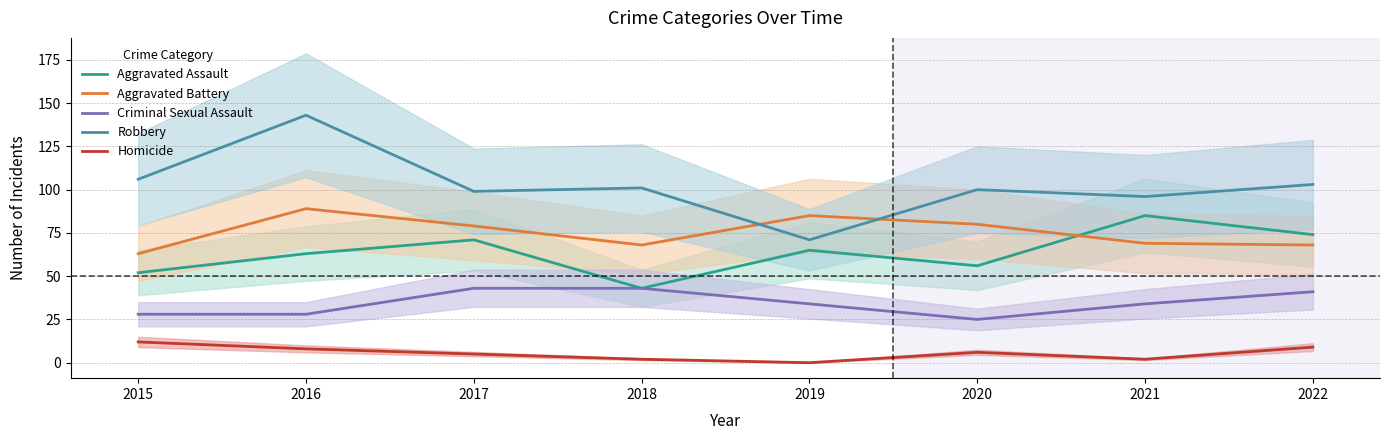

Reading left to right, what are all the values shown in this chart?

Aggravated Assault: 2015=52	2016=63	2017=71	2018=43	2019=65	2020=56	2021=85	2022=74
Aggravated Battery: 2015=63	2016=89	2017=79	2018=68	2019=85	2020=80	2021=69	2022=68
Criminal Sexual Assault: 2015=28	2016=28	2017=43	2018=43	2019=34	2020=25	2021=34	2022=41
Robbery: 2015=106	2016=143	2017=99	2018=101	2019=71	2020=100	2021=96	2022=103
Homicide: 2015=12	2016=8	2017=5	2018=2	2019=0	2020=6	2021=2	2022=9